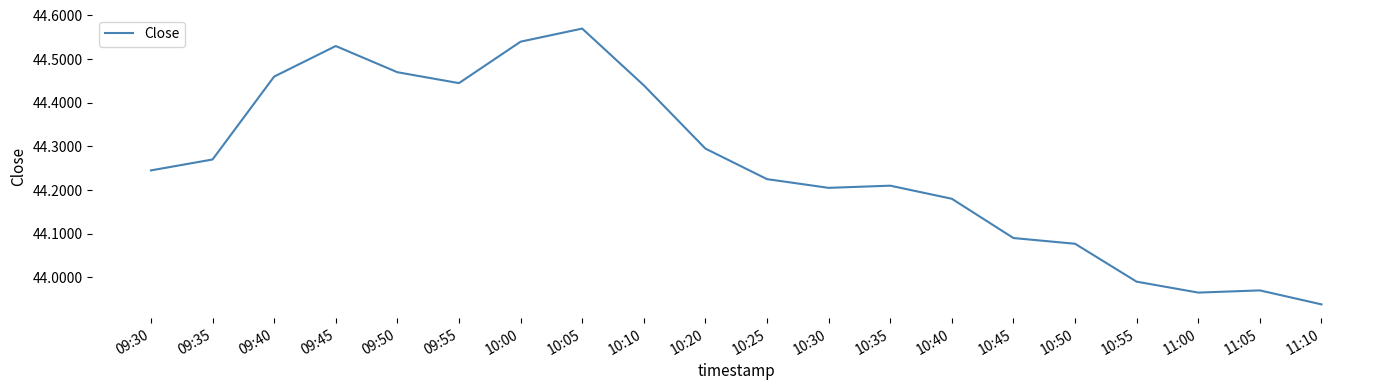

At which label does the data first exceed 44?

09:30